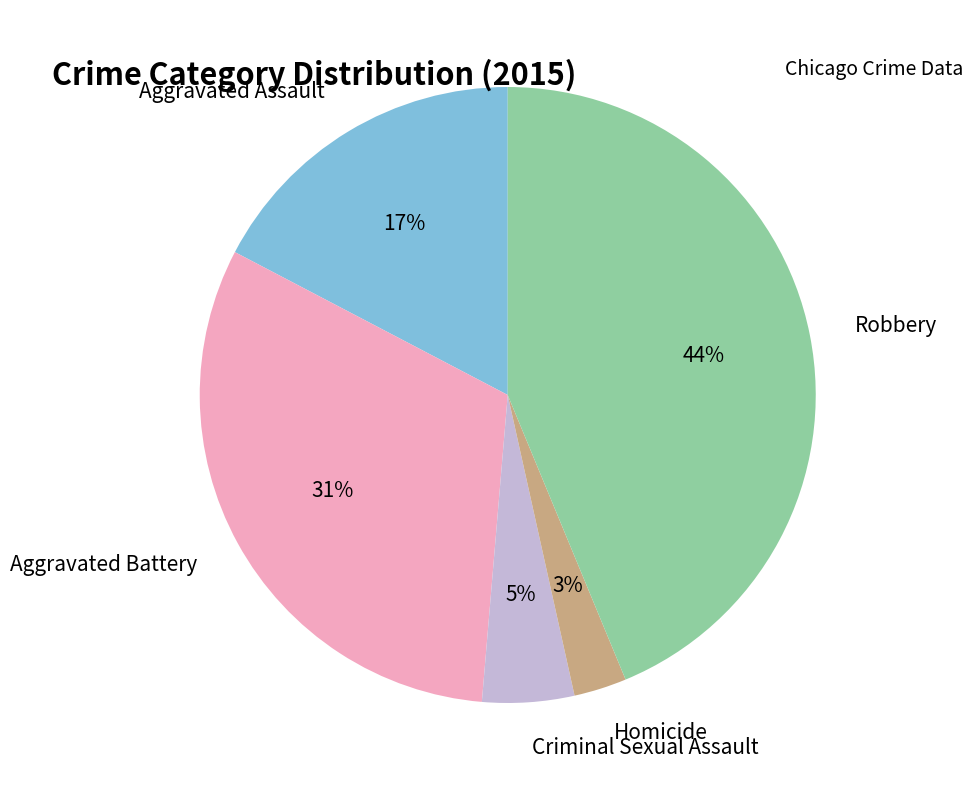

Between Aggravated Assault and Robbery, which is larger?

Robbery